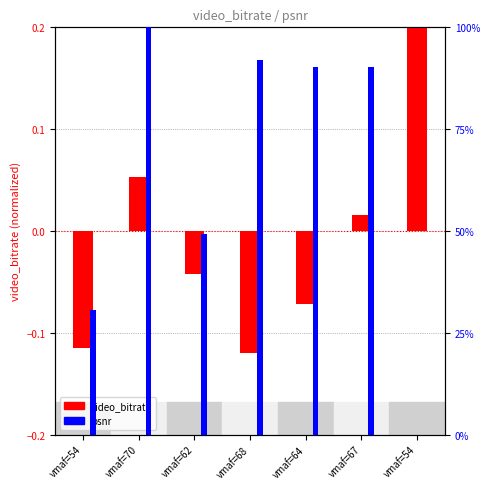

What value does the video_bitrate series have at vmaf=64?

-0.1